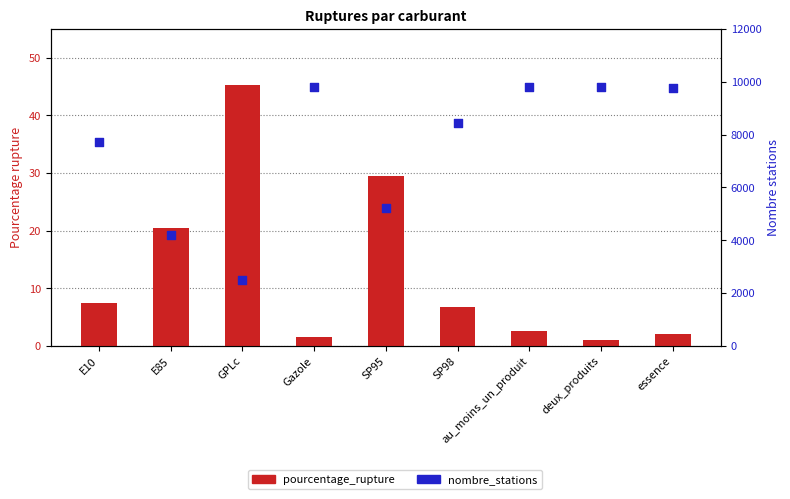

Which series has the largest total across all categories?

nombre_stations